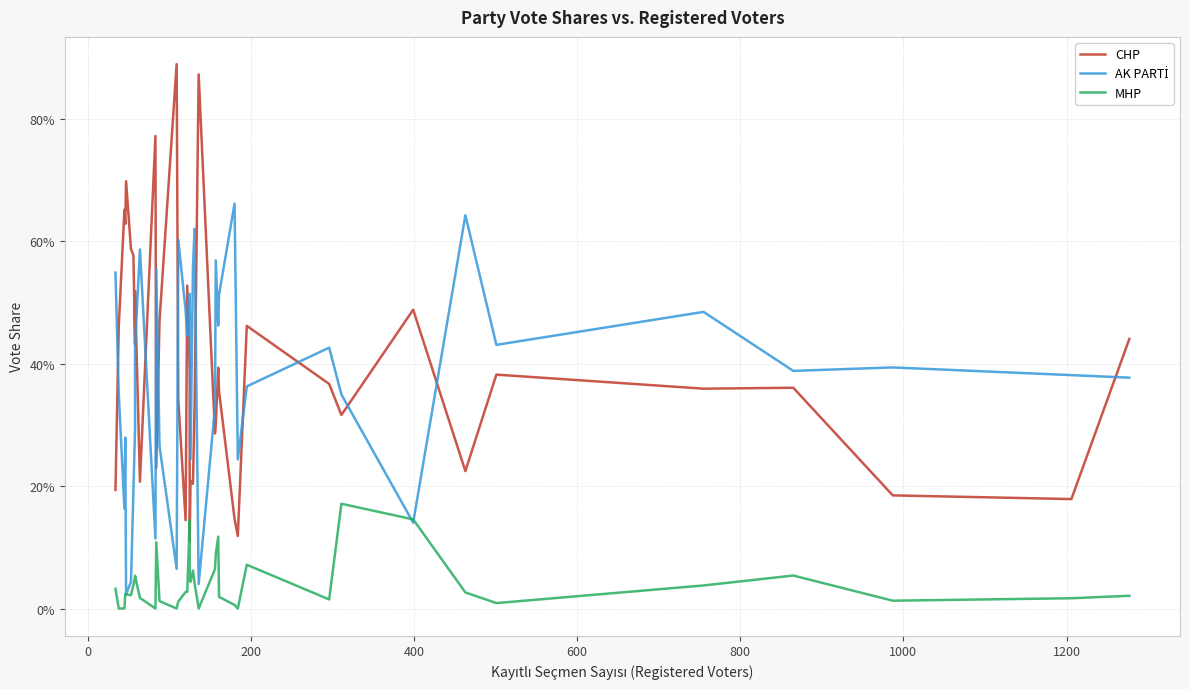

Reading right to left, list all the values displayed in this chart.

CHP: 0.4	0.2	0.2	0.4	0.4	0.4	0.2	0.5	0.3	0.4	0.5	0.1	0.1	0.4	0.4	0.3	0.3	0.9	0.3	0.2	0.2	0.1	0.4	0.5	0.1	0.3	0.9	0.5	0.2	0.8	0.2	0.5	0.4	0.6	0.6	0.7	0.6	0.7	0.5	0.2
AK PARTİ: 0.4	0.4	0.4	0.4	0.5	0.4	0.6	0.1	0.3	0.4	0.4	0.2	0.7	0.5	0.5	0.6	0.3	0.0	0.6	0.6	0.2	0.5	0.5	0.4	0.5	0.6	0.1	0.3	0.6	0.1	0.6	0.4	0.3	0.2	0.0	0.0	0.3	0.2	0.4	0.5
MHP: 0.0	0.0	0.0	0.1	0.0	0.0	0.0	0.1	0.2	0.0	0.1	0.0	0.0	0.0	0.1	0.1	0.1	0.0	0.0	0.1	0.0	0.0	0.1	0.0	0.0	0.0	0.0	0.0	0.1	0.0	0.0	0.1	0.1	0.0	0.0	0.0	0.0	0.0	0.0	0.0